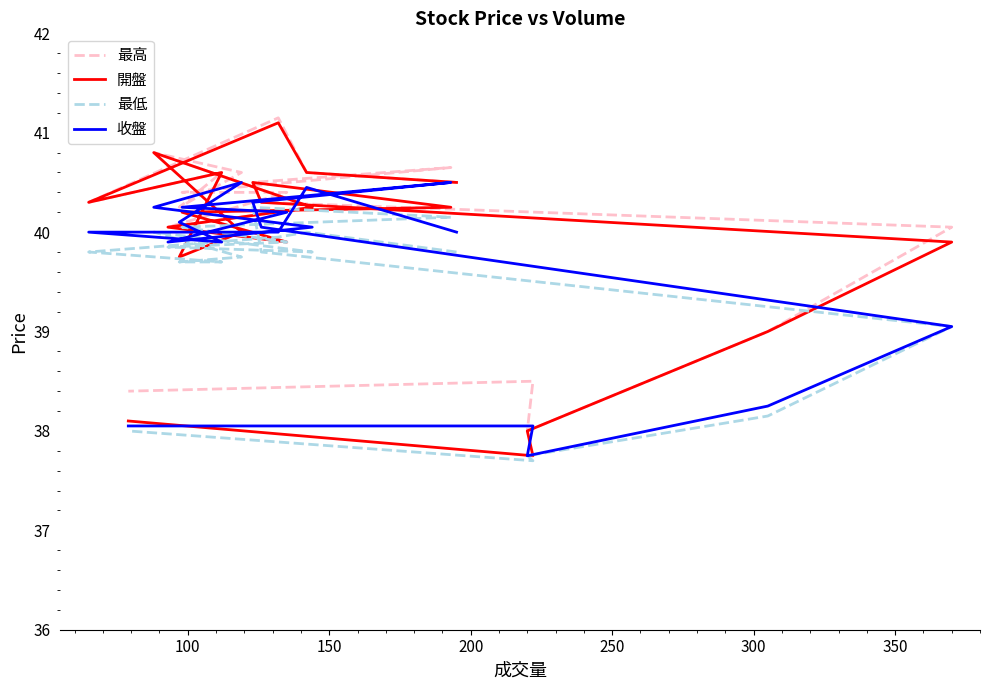

What is the difference between the second highest and minimum values in the 開盤 series?

3.0